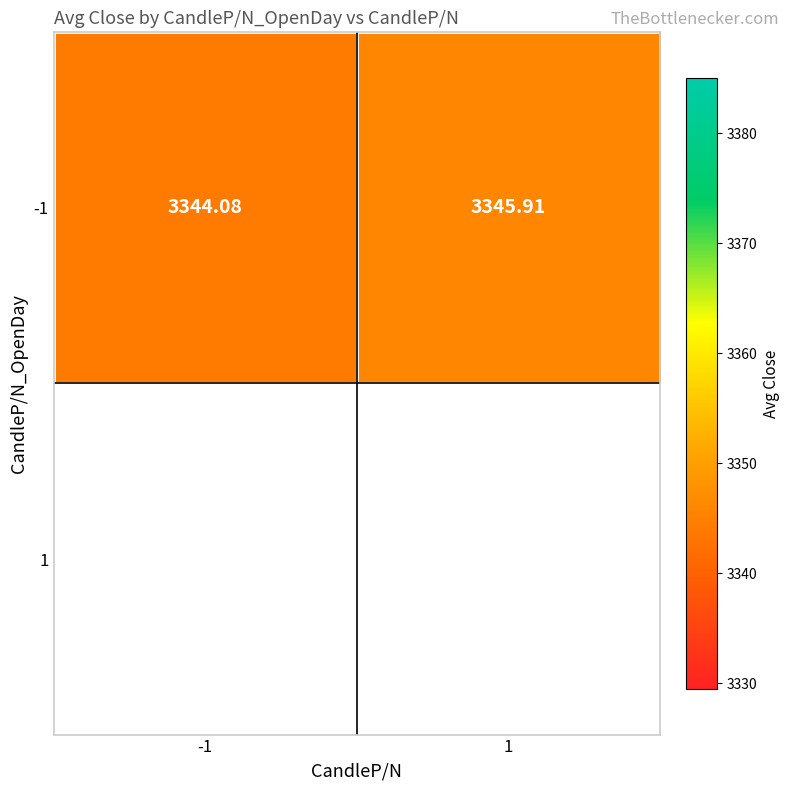

How many data points does each series have?

2